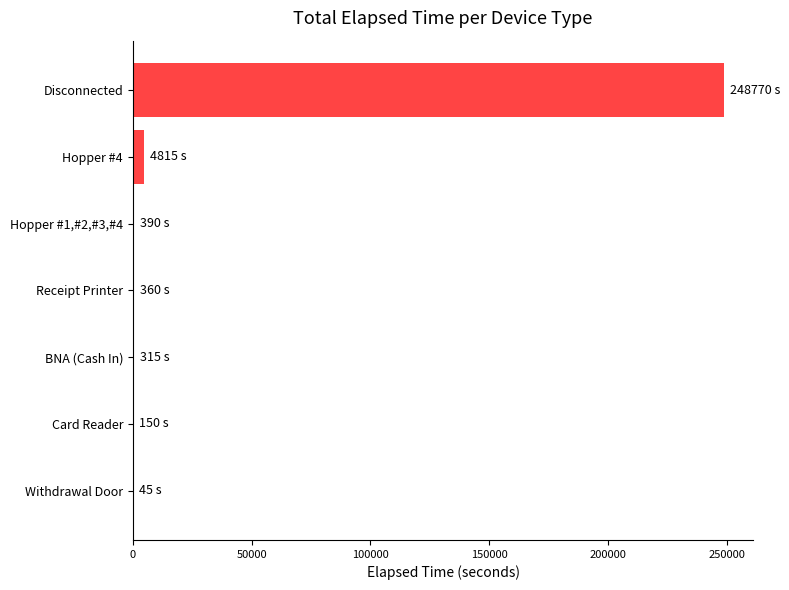

What is the sum of all values?

254845